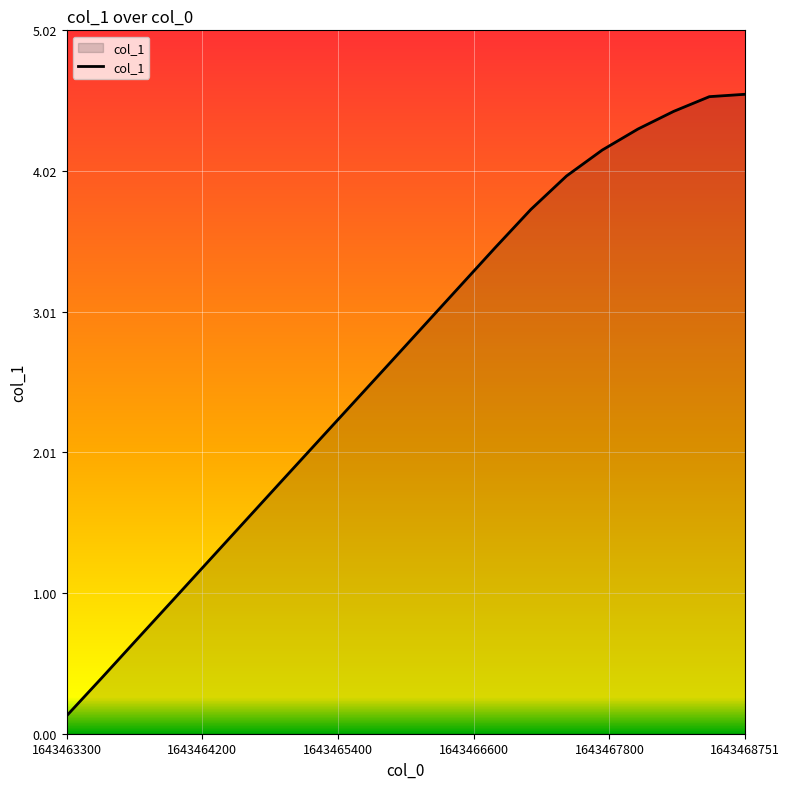

What is the greatest value displayed?

4.6